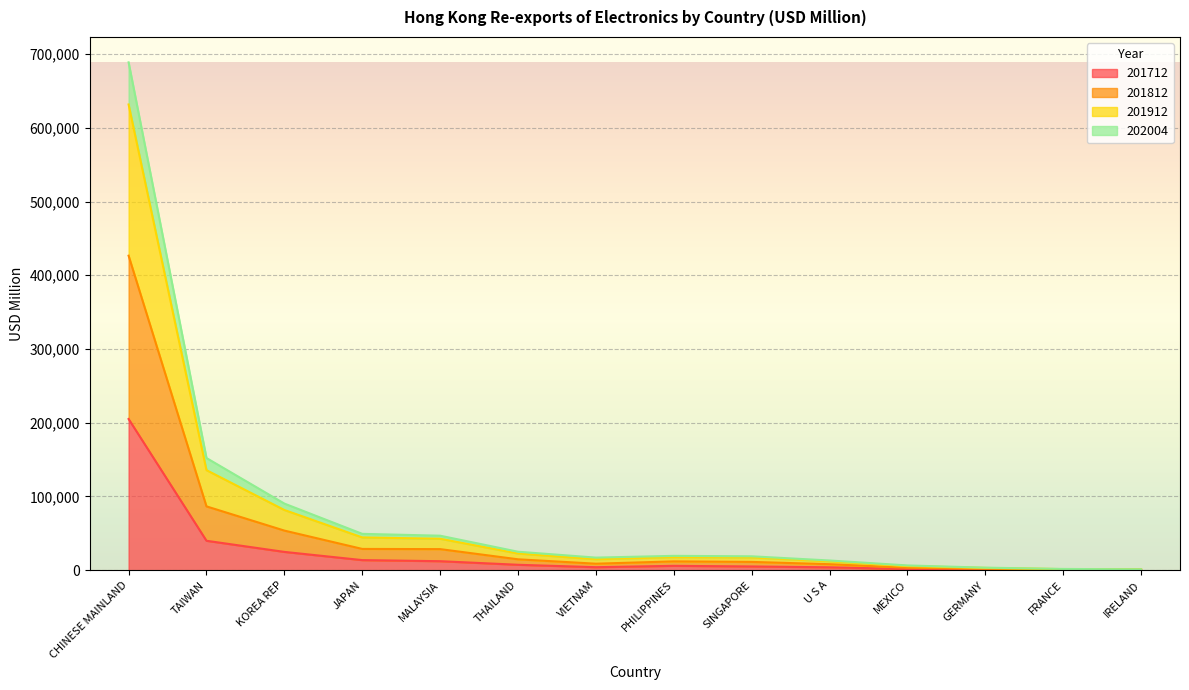

List the labels in order of 201912 value, largest first.

CHINESE MAINLAND, TAIWAN, KOREA REP, JAPAN, MALAYSIA, THAILAND, PHILIPPINES, SINGAPORE, VIETNAM, U S A, MEXICO, GERMANY, FRANCE, IRELAND